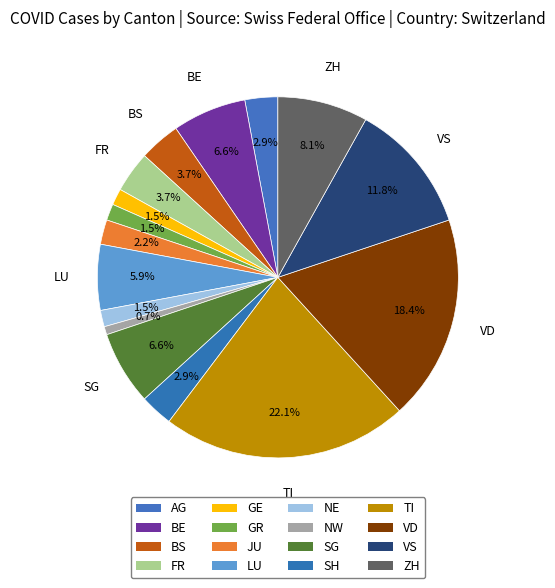

What percentage is the SH slice, to the nearest percent?

3%